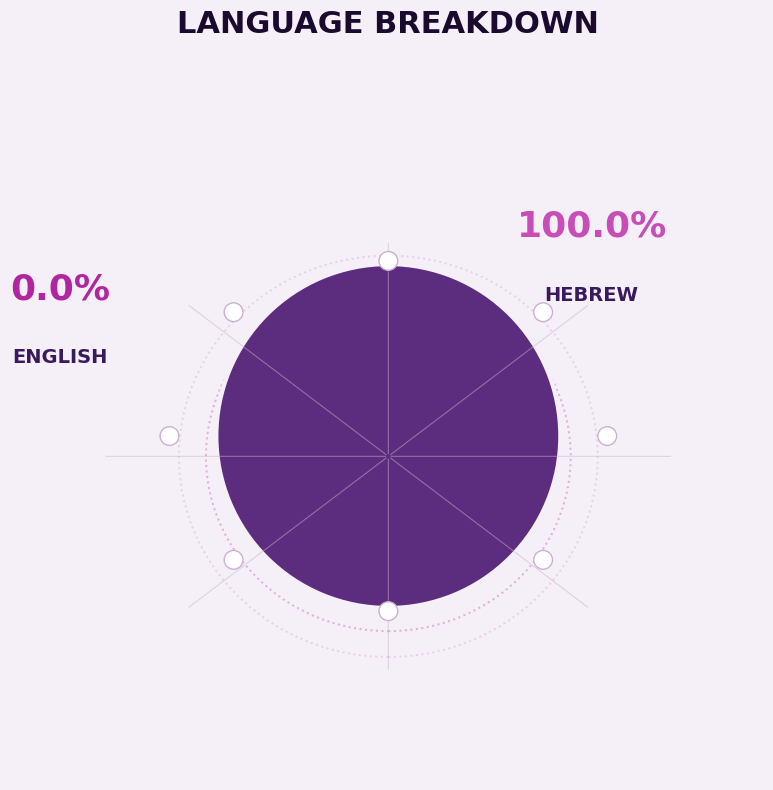

Which slice is the smallest?

English